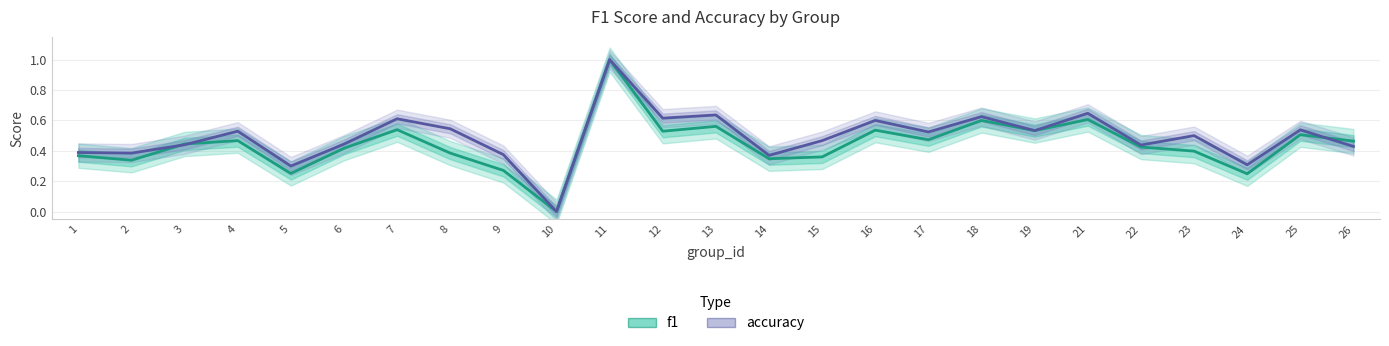

Rank the series at 8 from lowest to highest value.

f1, accuracy